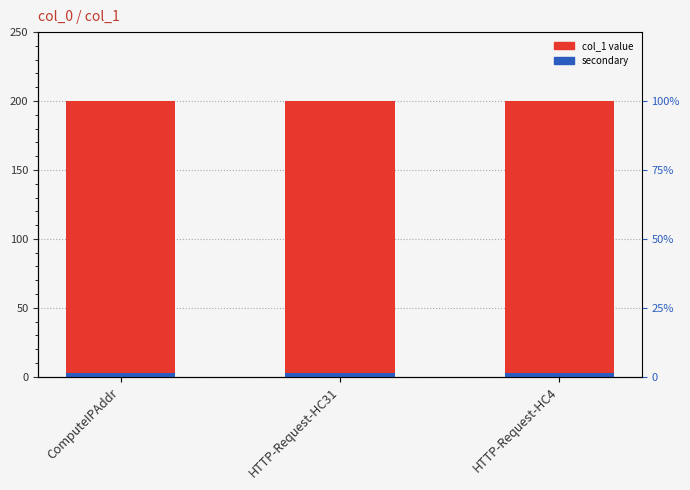

The col_1 value series shows 300.6 at HTTP-Request-HC31. True or false?

False